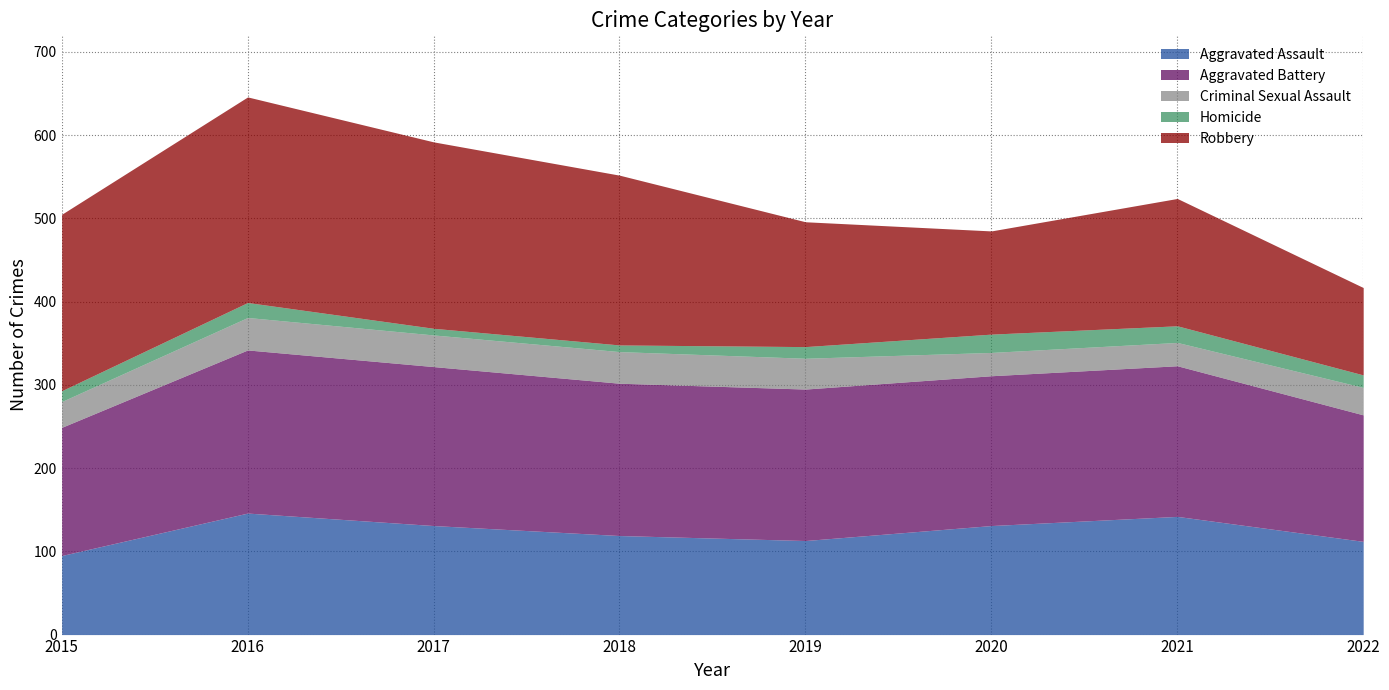

How many interior local peaks does the Robbery series have?

2